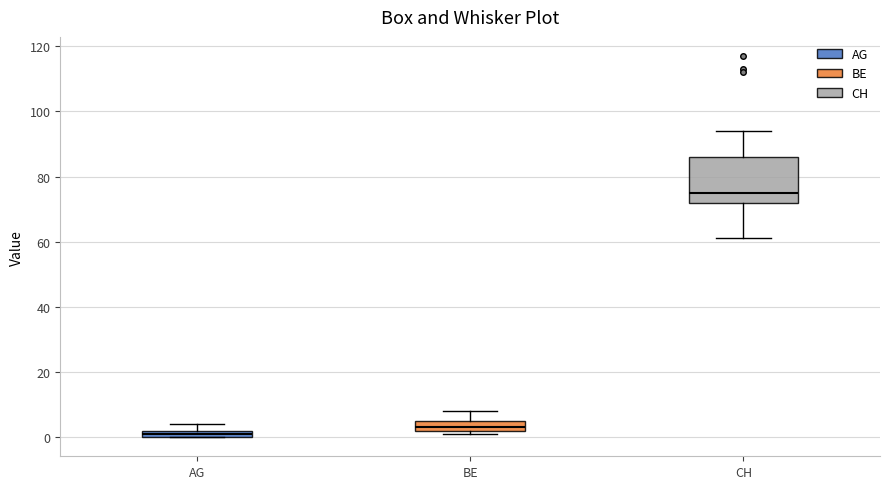

Which box has the highest median line?

CH